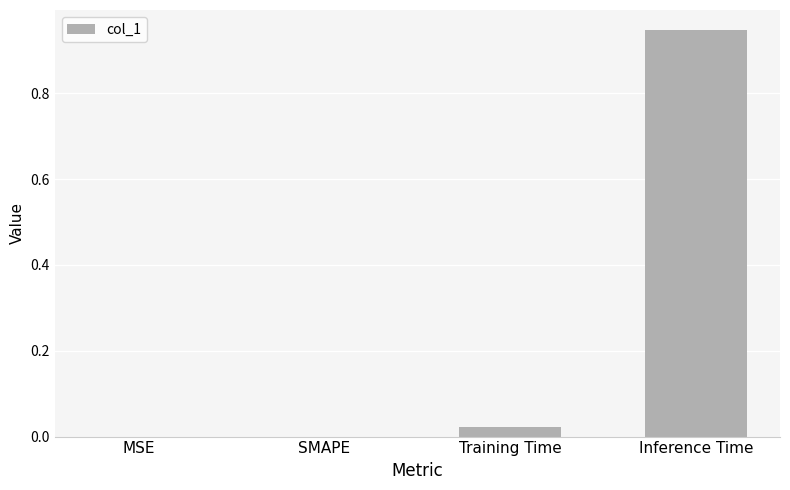

Between Inference Time and MSE, which is larger?

Inference Time